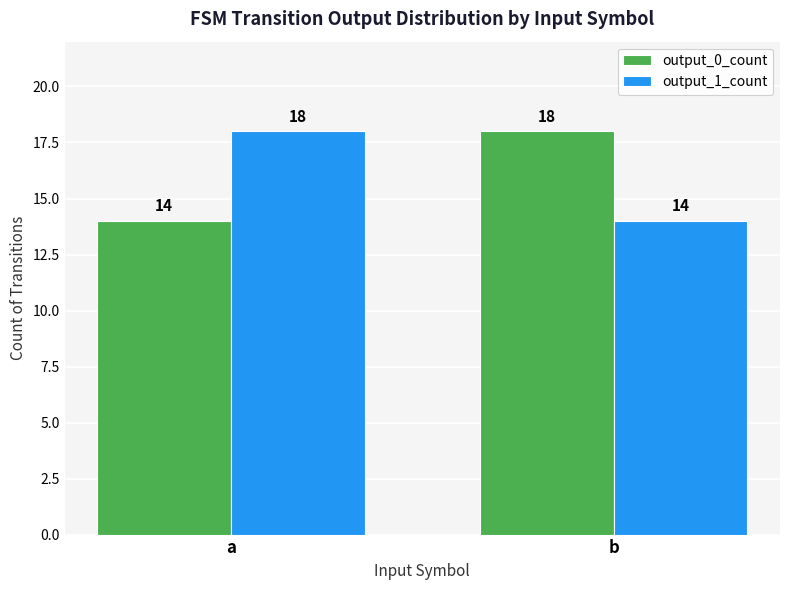

What is the sum of the output_0_count values at a and b?

32